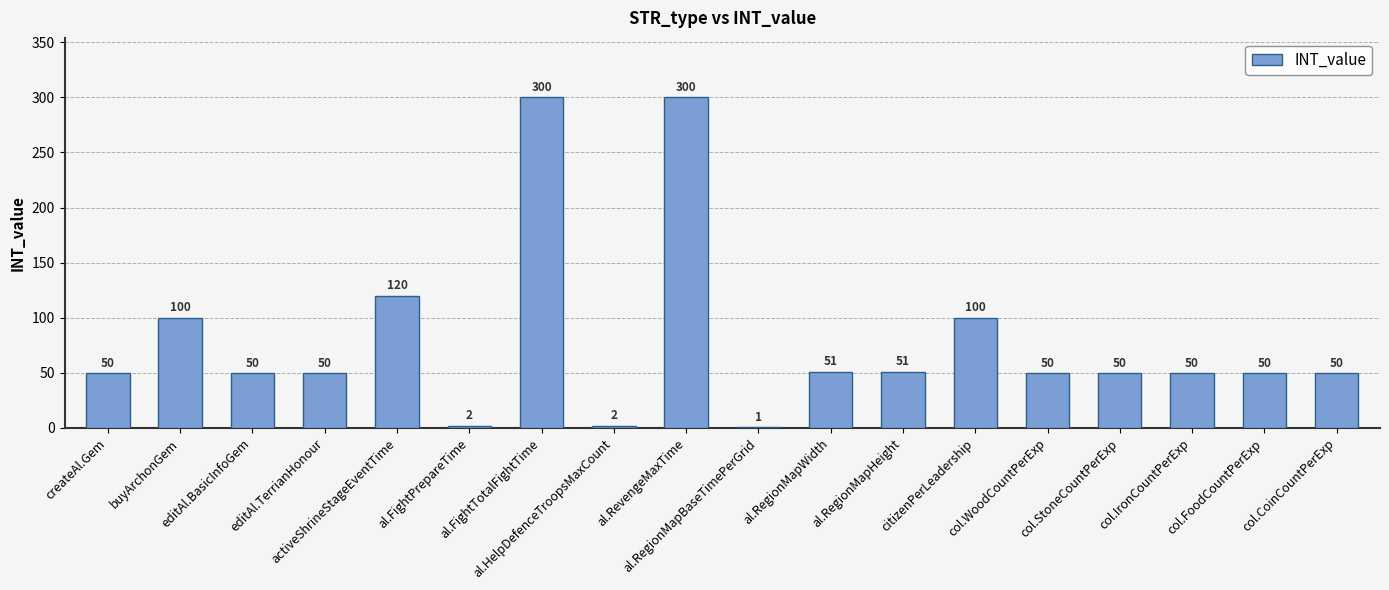

What is the sum of all values?

1427